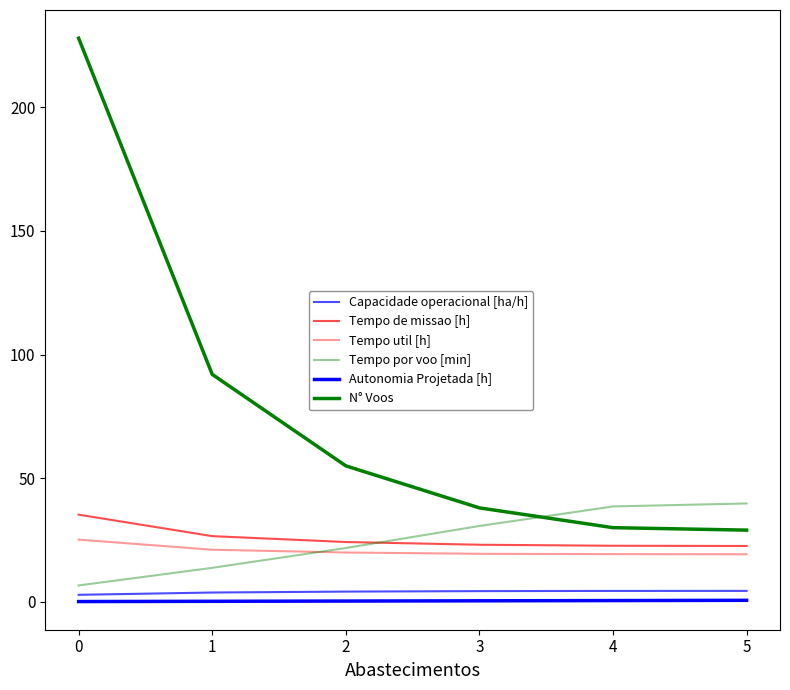

What is the sum of all Capacidade operacional [ha/h] values?

23.9